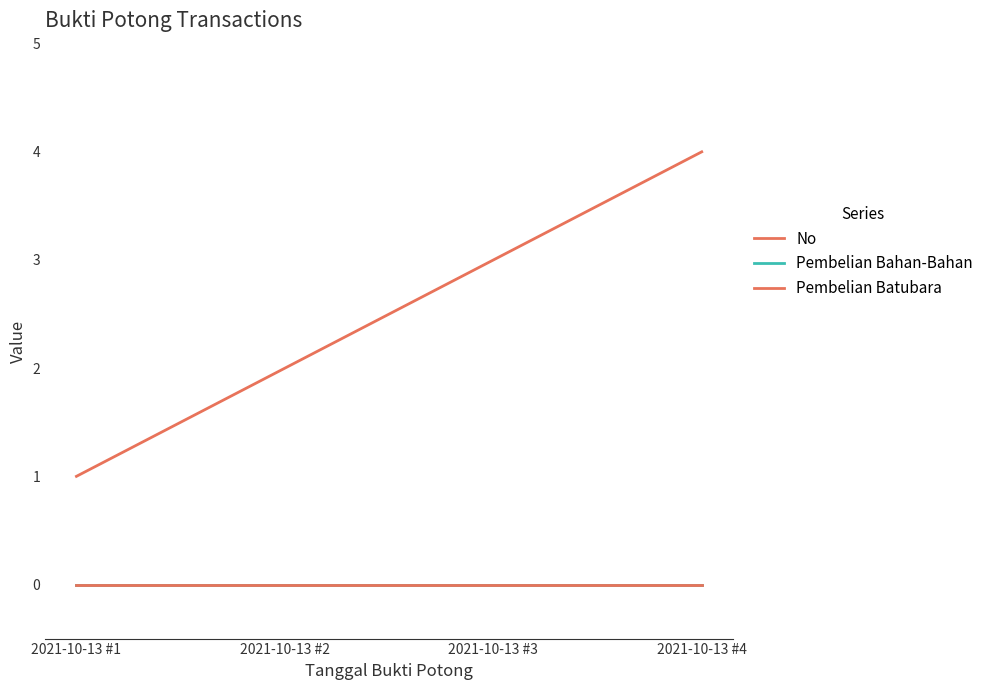

Does the chart display data point markers on the line(s)?

No